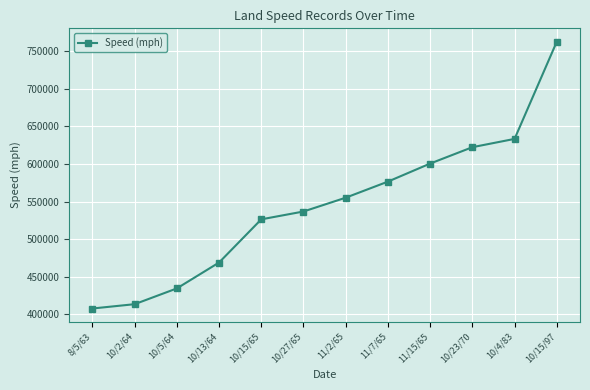

List the labels in order of value, largest first.

10/15/97, 10/4/83, 10/23/70, 11/15/65, 11/7/65, 11/2/65, 10/27/65, 10/15/65, 10/13/64, 10/5/64, 10/2/64, 8/5/63